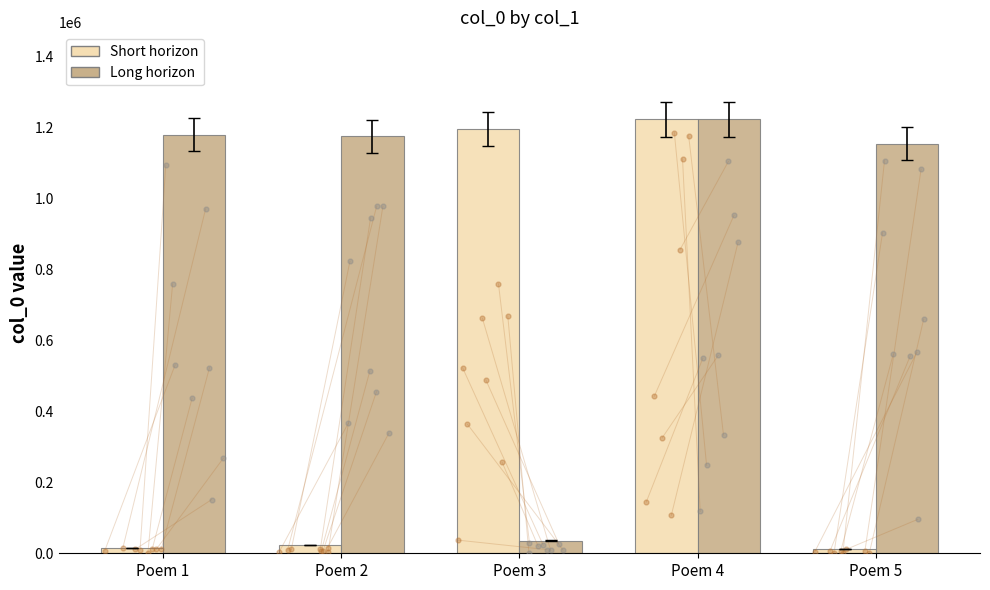

Which series reaches the maximum Y coordinate?

Short horizon